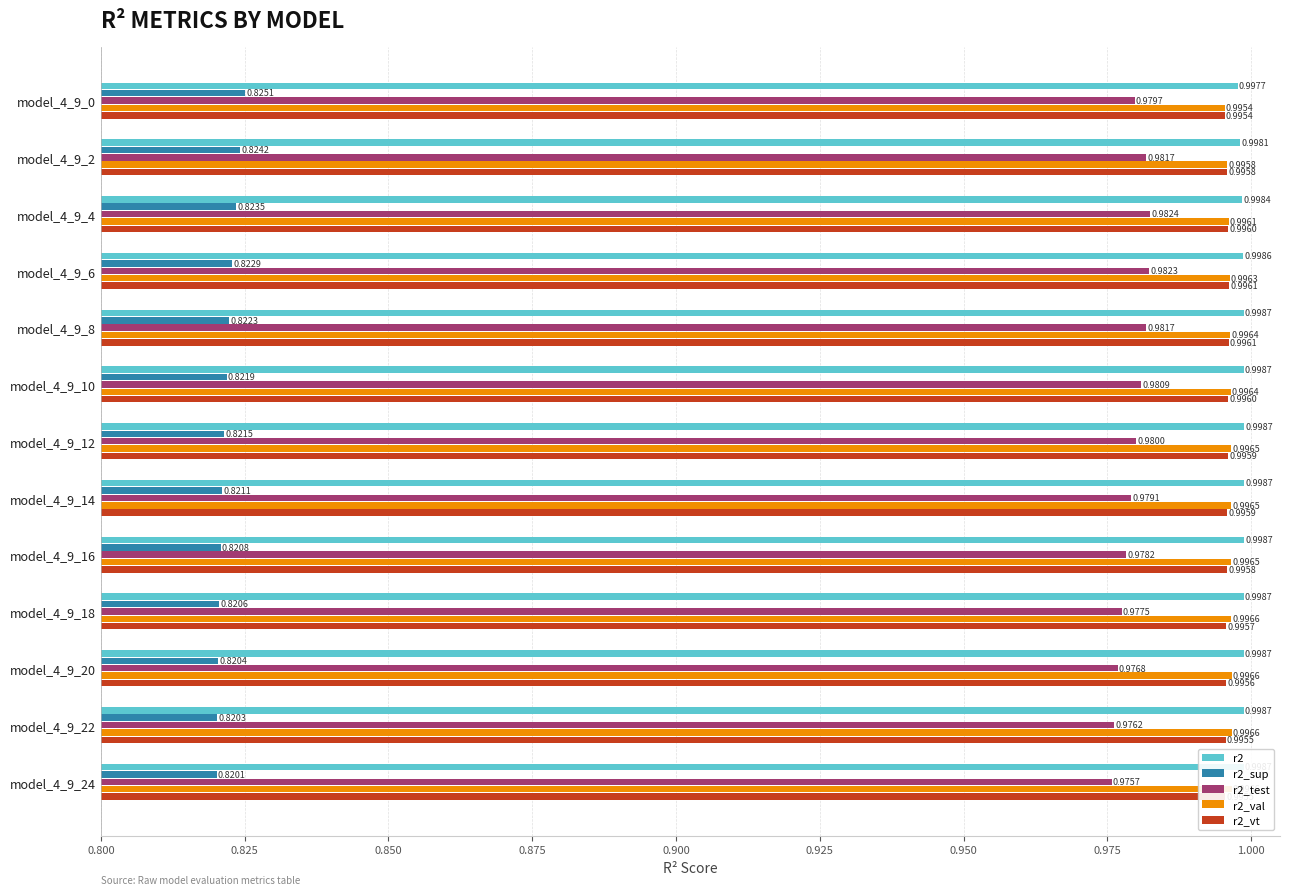

True or false: r2_val has a value of 0.5 at model_4_9_24.

False